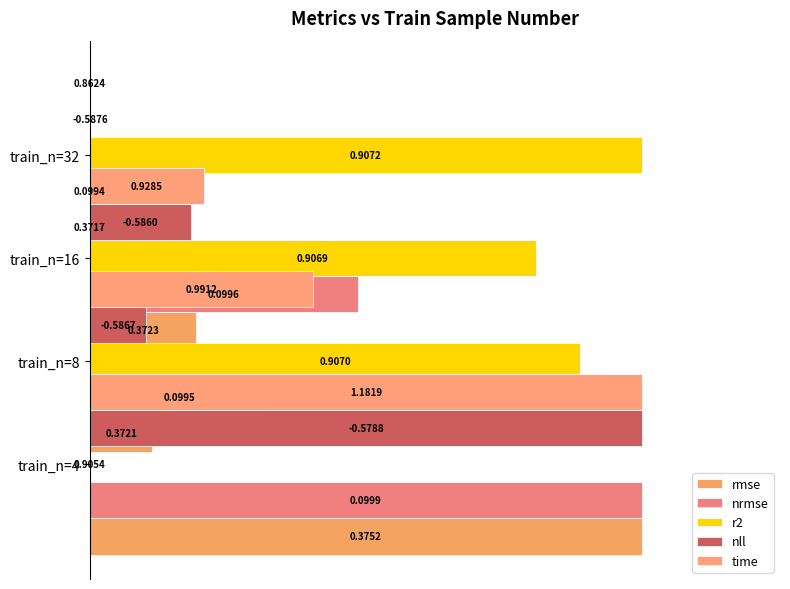

At how many categories does at least one series exceed 0?

4